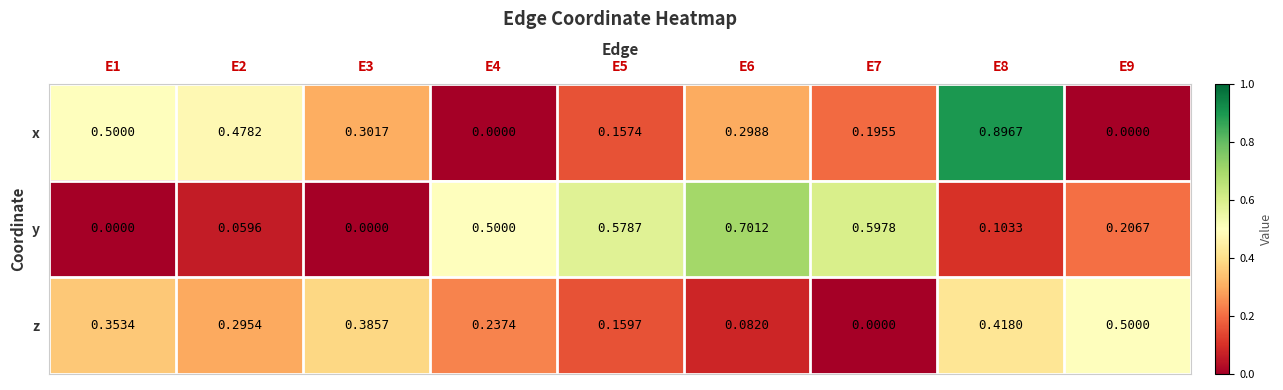

List the series in order of their peak value, lowest first.

z, y, x